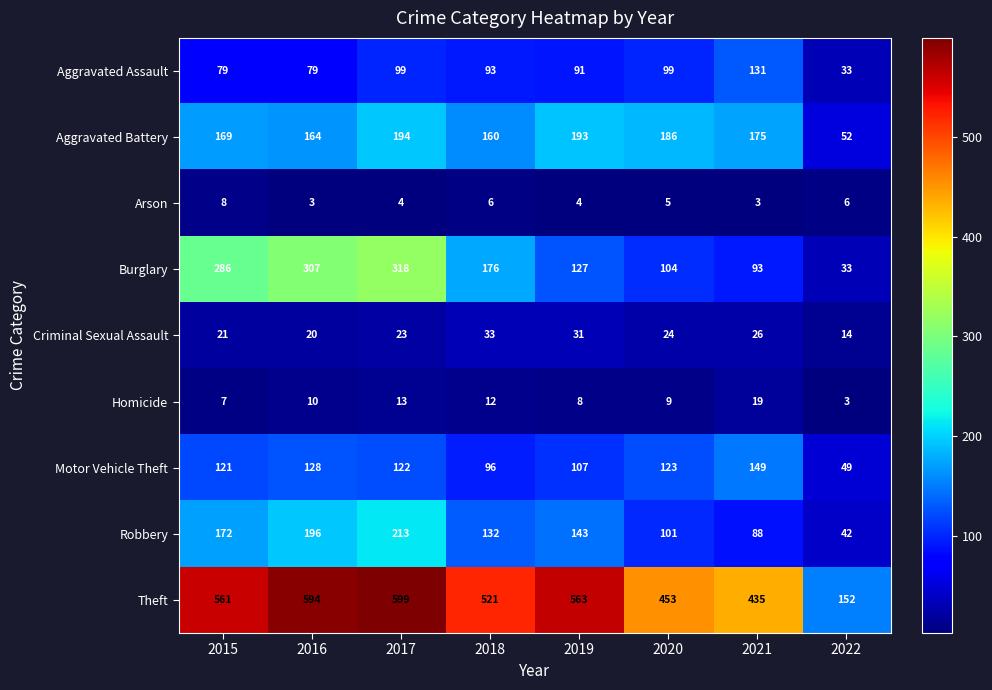

What is the sum of all Theft values?

3878